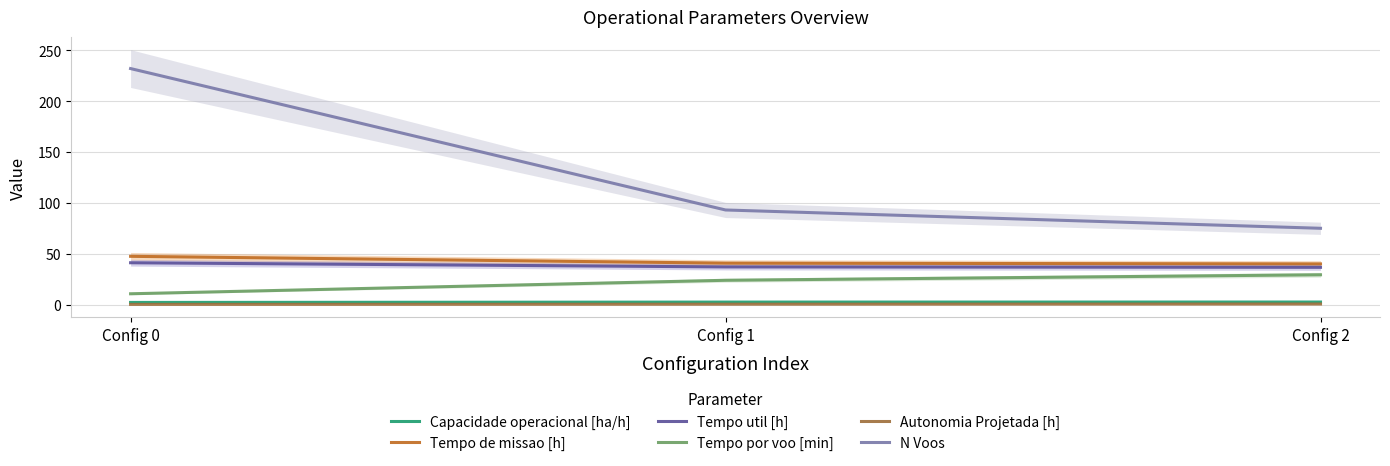

Is this an area chart (filled region under the line)?

No